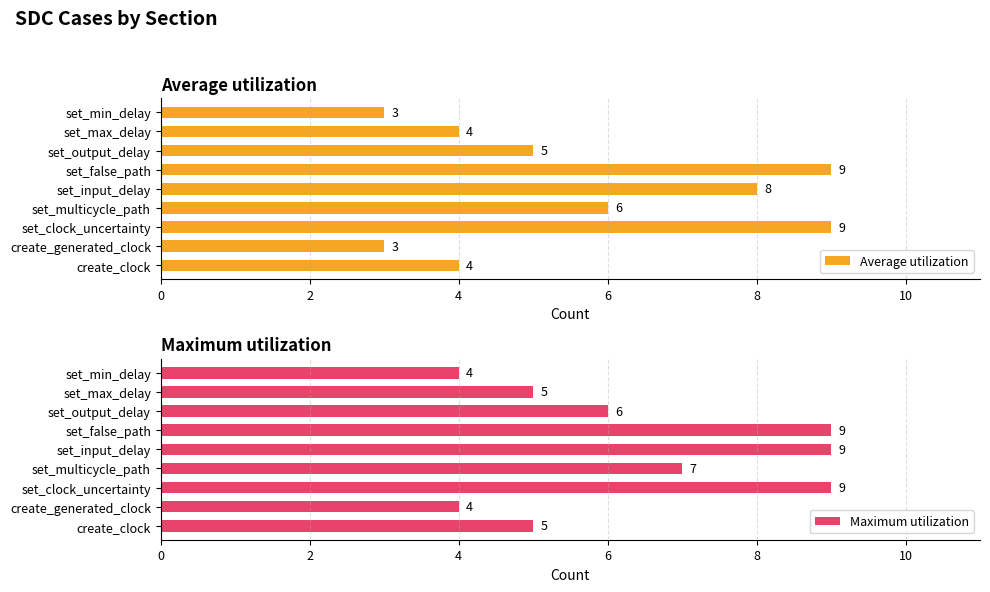

Count the Average utilization values in the range 4 to 8.

5